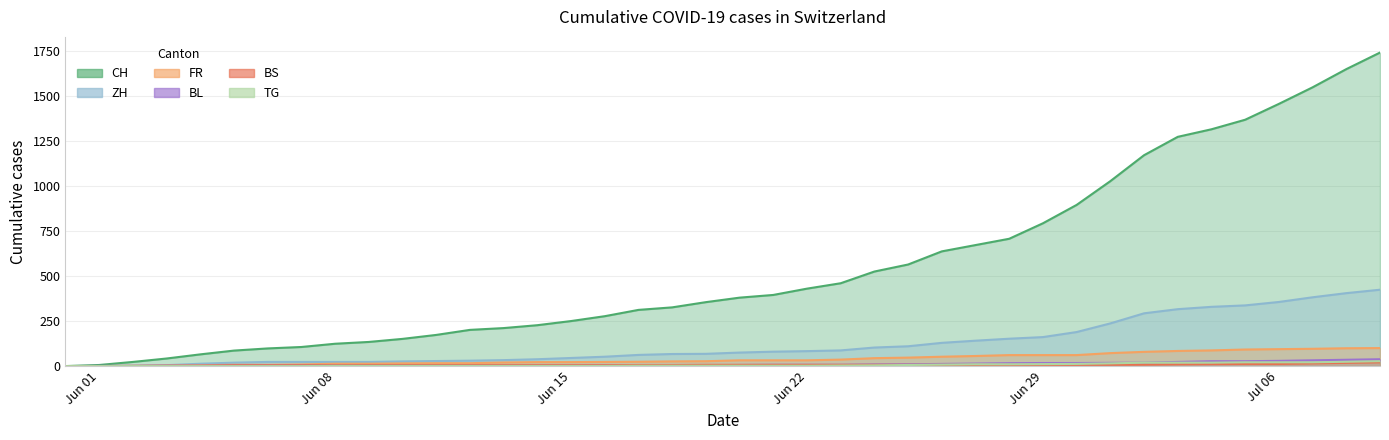

True or false: ZH and FR intersect in this chart.

False